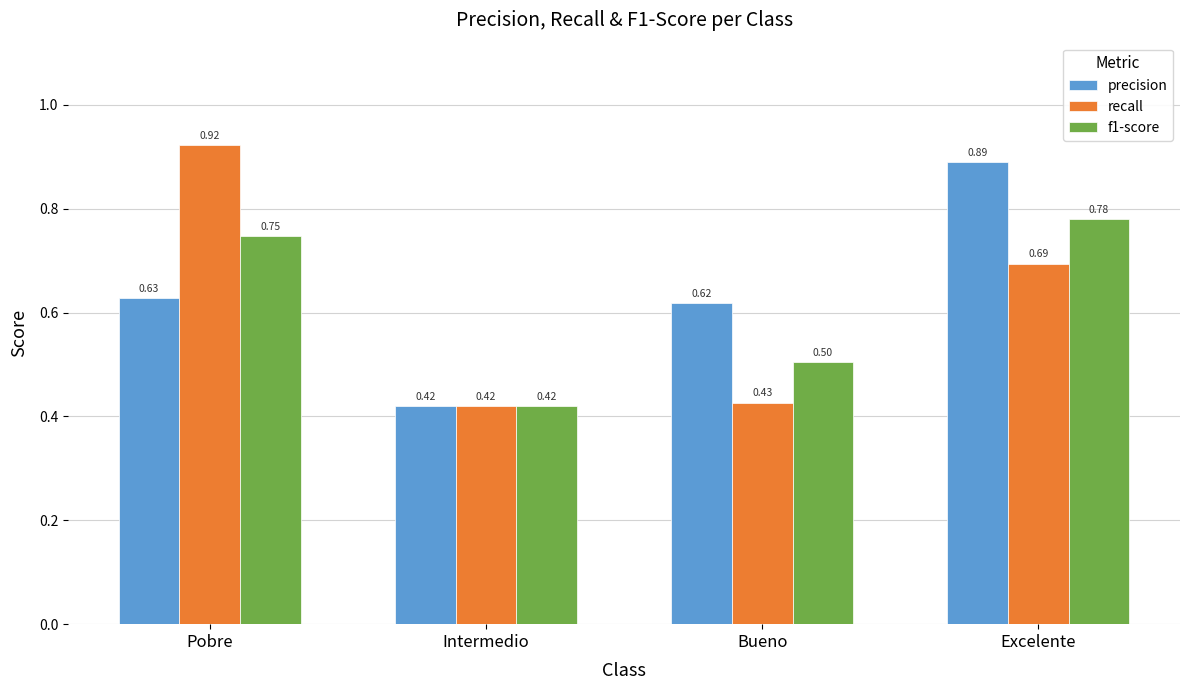

Are the bars horizontal?

No